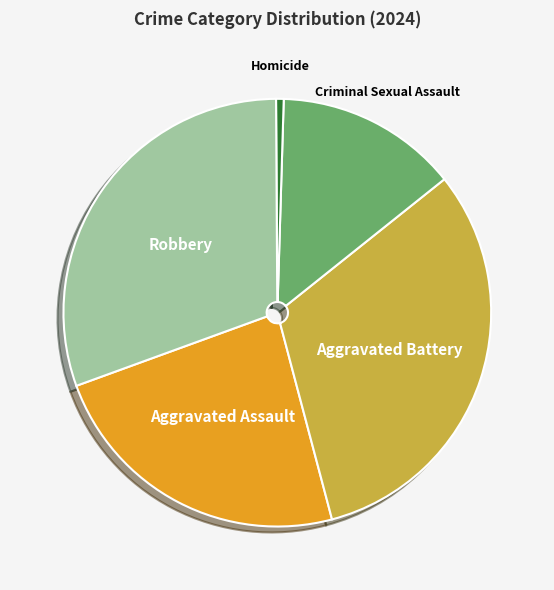

Which has a higher value, Robbery or Criminal Sexual Assault?

Robbery